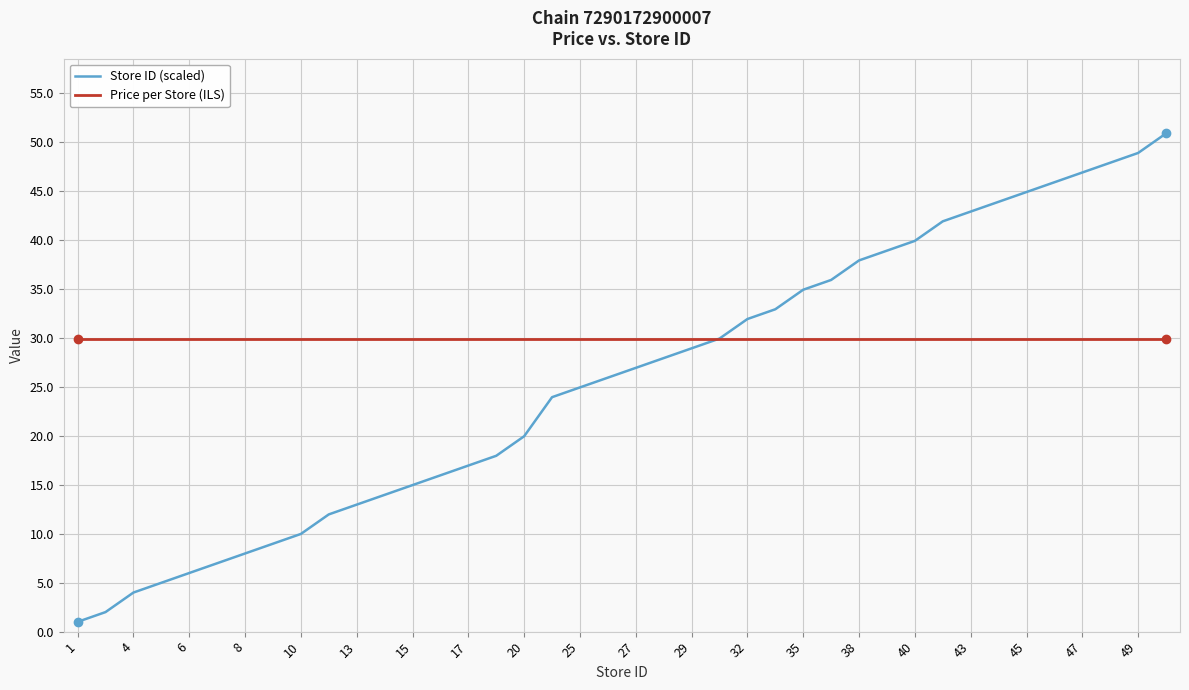

How many times do Store ID (scaled) and Price per Store (ILS) cross each other?

1